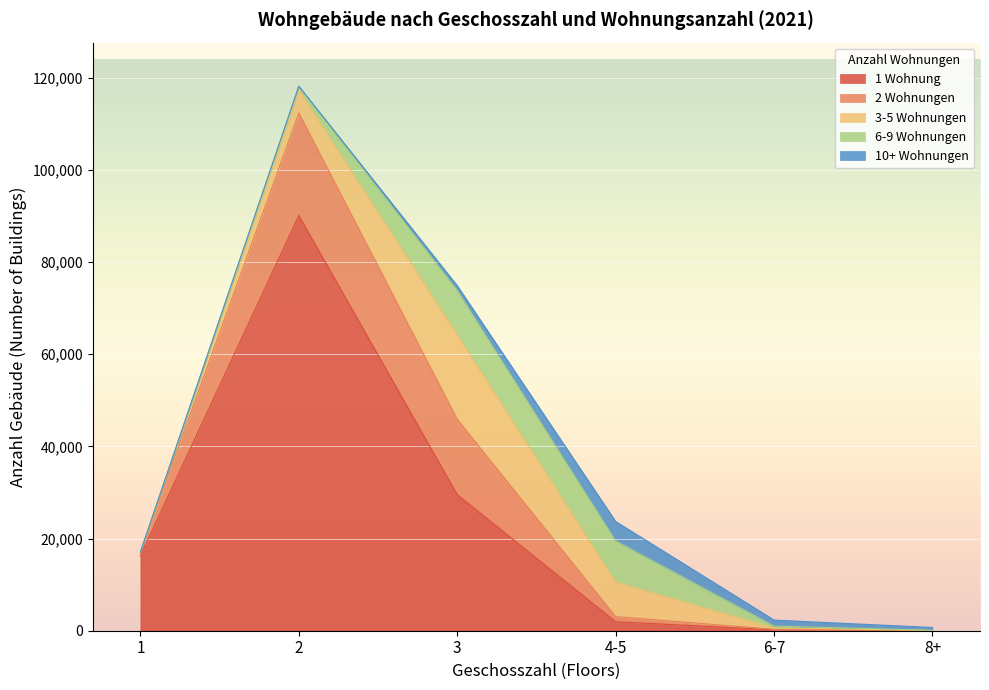

What is the label of the 2nd point from the right?

6-7